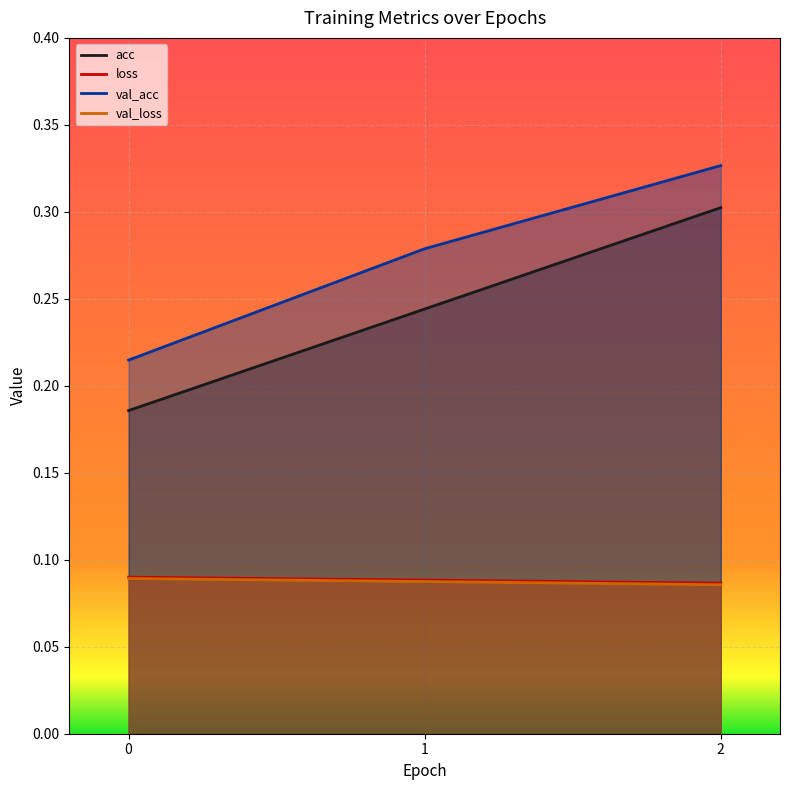

True or false: acc has a value of 0.2 at 1.

True